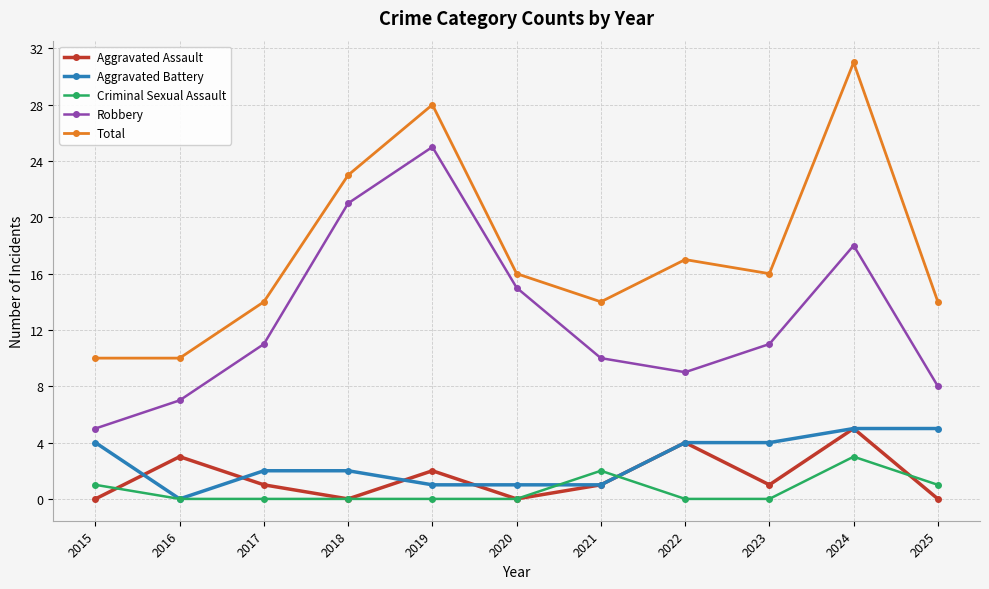

What is the difference between the highest and lowest values at 2015?

10